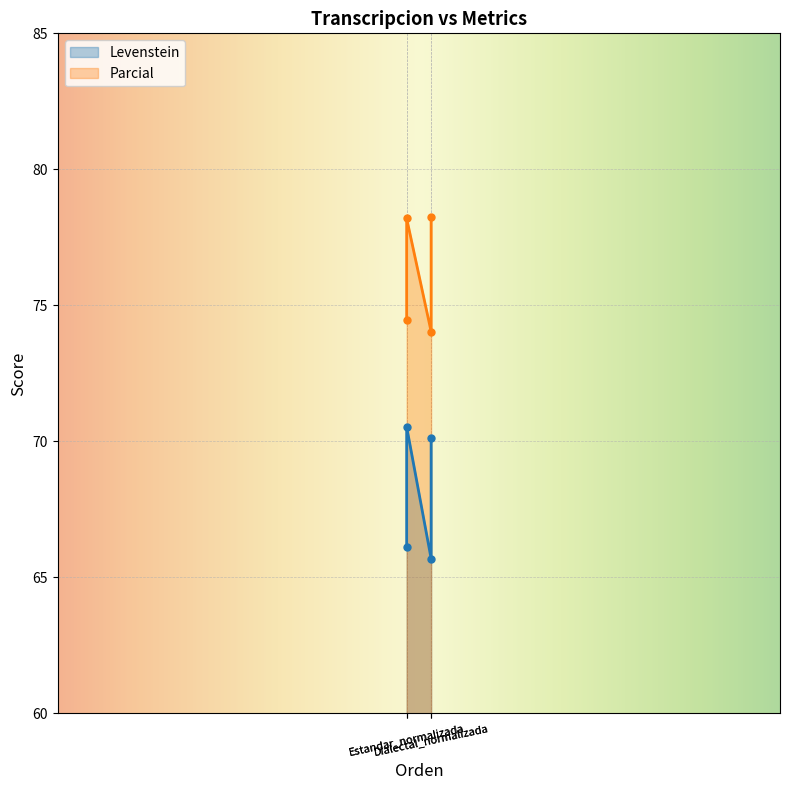

What is the approximate value of Parcial at Estandar_normalizada?

74.5